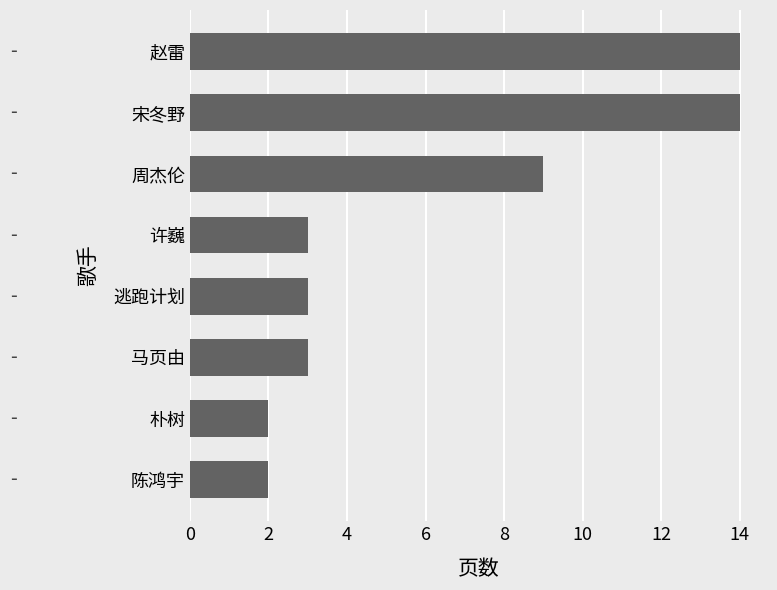

How many bars are there in total?

8